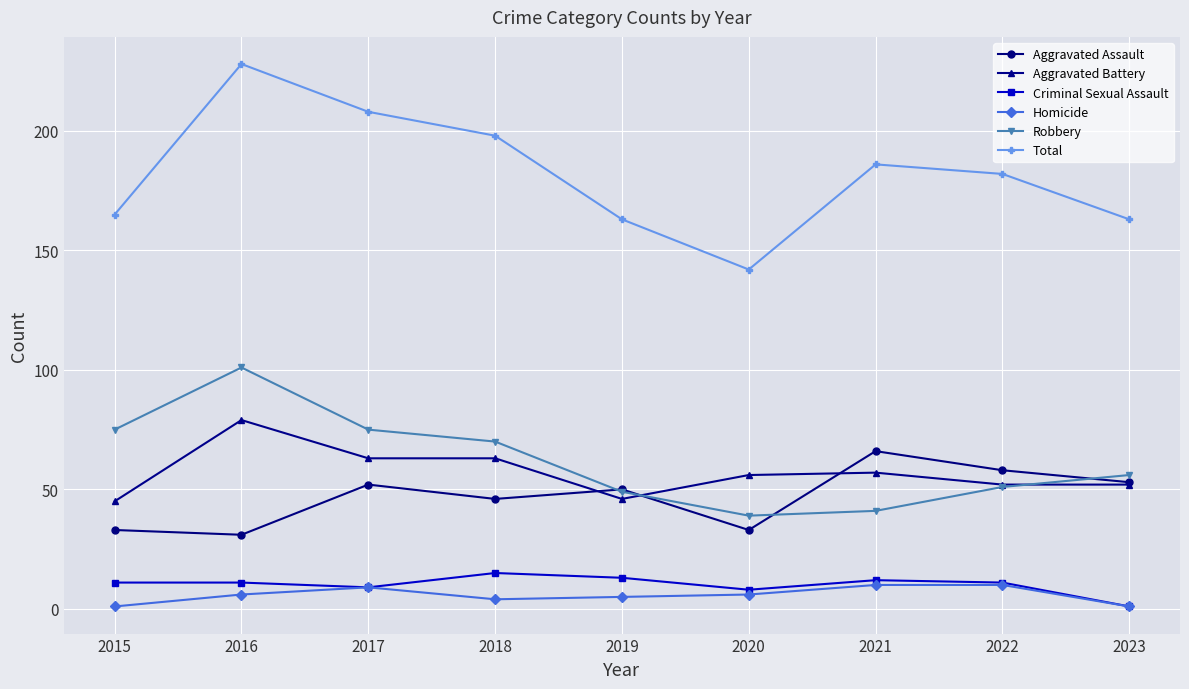

What is the approximate value of Criminal Sexual Assault at 2016?

11